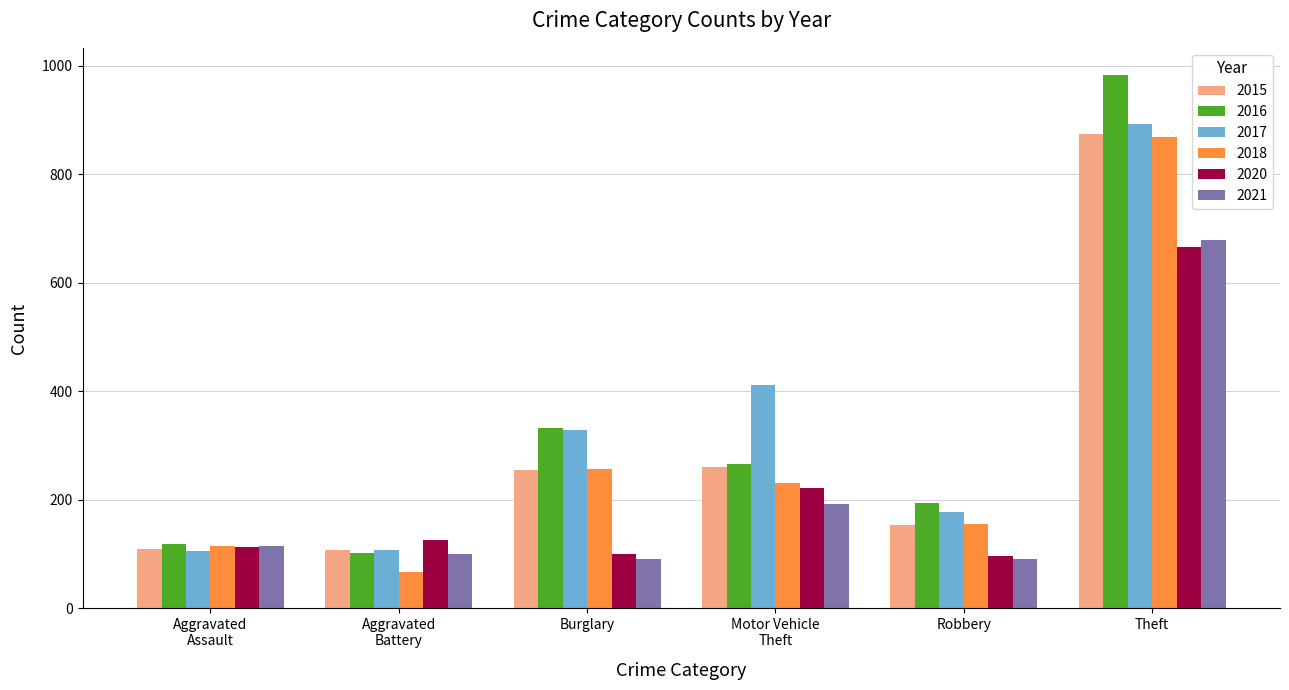

Which series has the widest spread of values?

2016